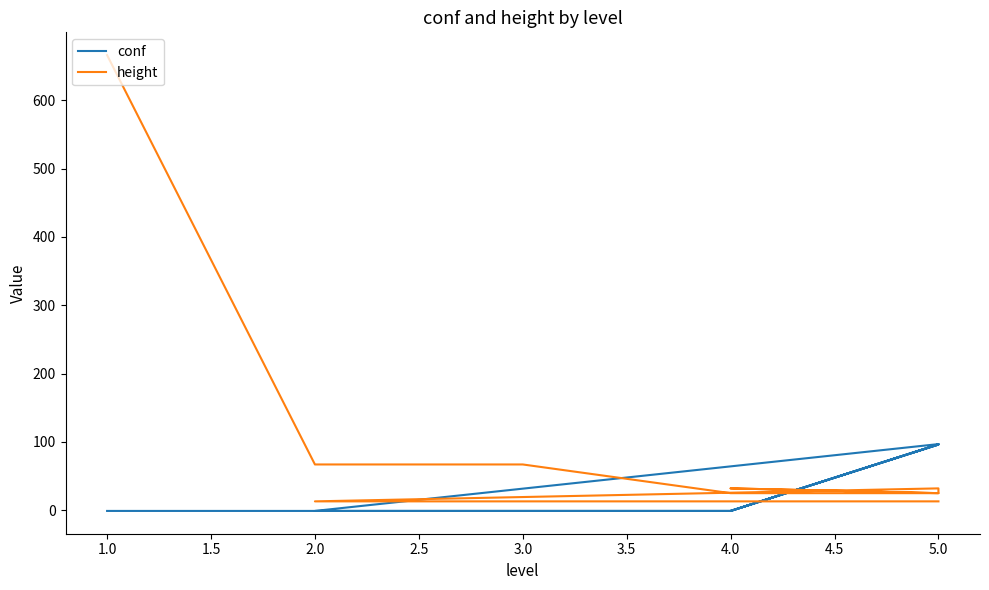

Rank the series by their maximum value, from highest to lowest.

height, conf